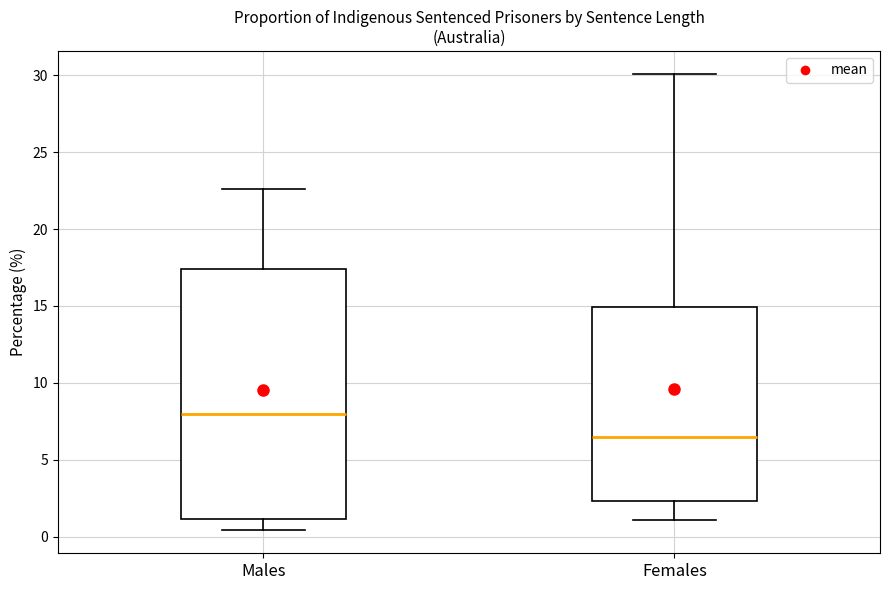

Reading left to right, transcribe this box plot: for each box, give where its median line is, the range the box spans, and where its two whiskers end, as read against the y-axis. The values are not printed on the chart, so give them approximately, as read against the axis.

Males: median 8.0, box 1.0 to 17.5, whiskers 0.5 to 22.5
Females: median 6.5, box 2.5 to 15.0, whiskers 1.0 to 30.0